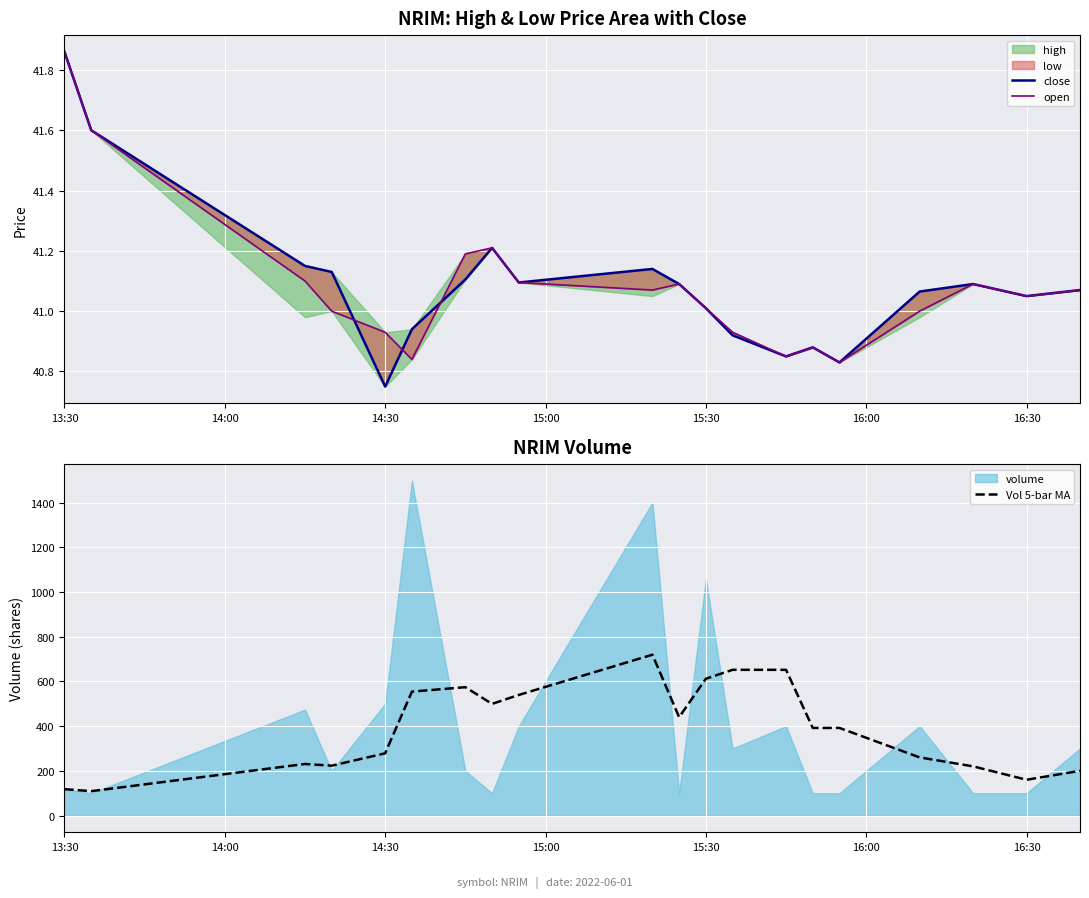

Which series has the largest total across all categories?

Vol 5-bar MA